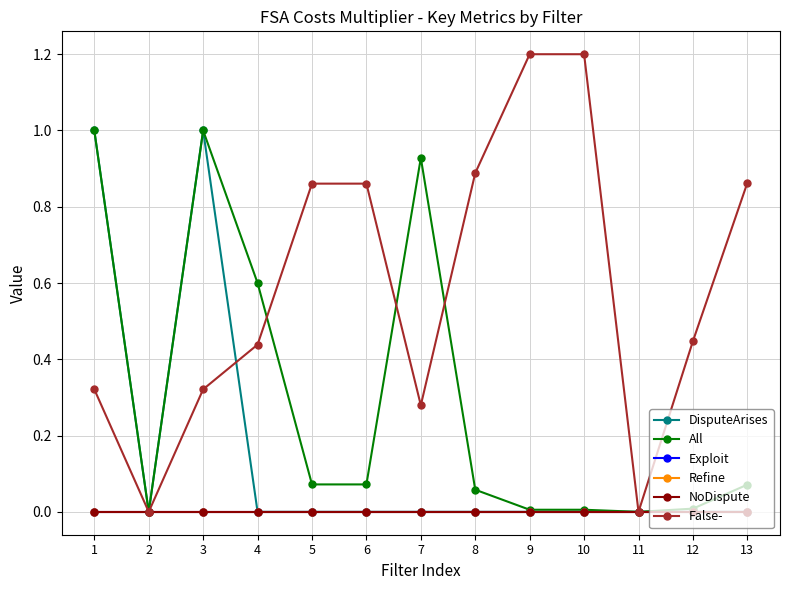

Which has a higher value, 11 or 2?

11